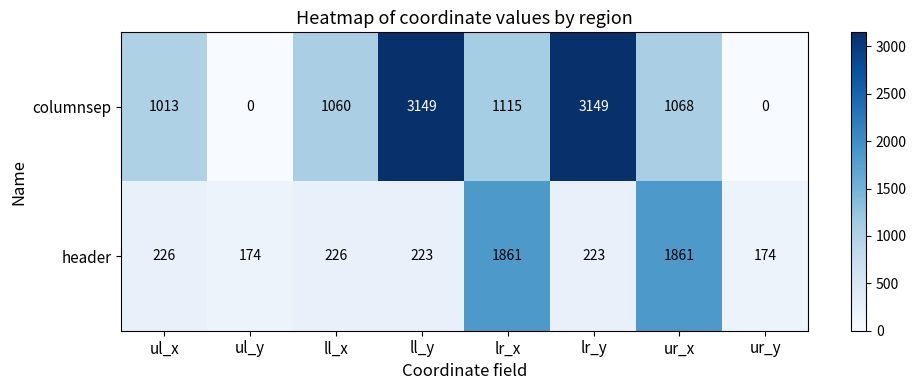

What is the total value across all series at ul_y?

174